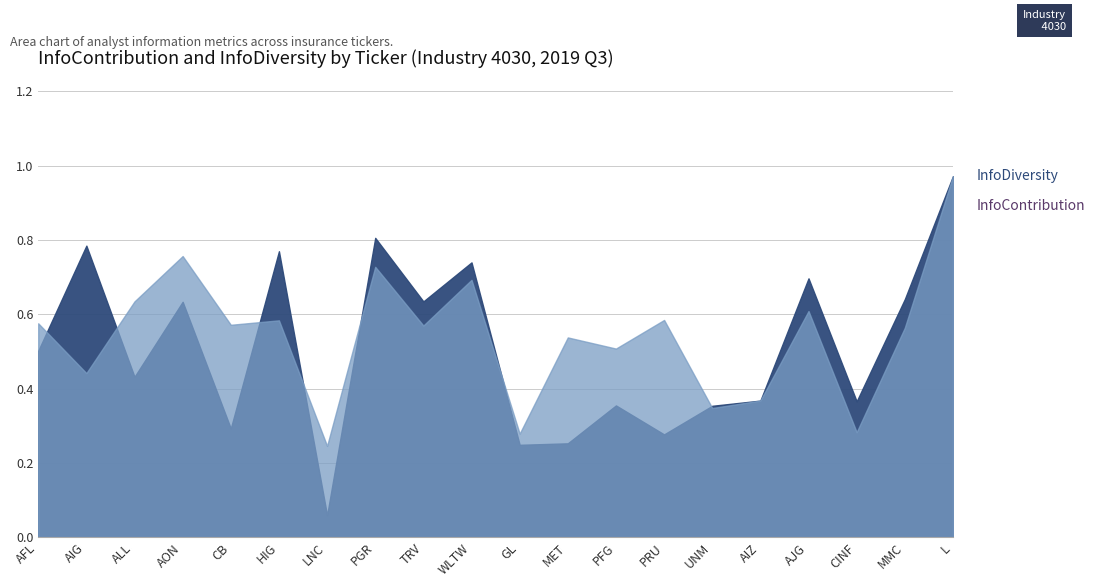

What is the value of the InfoDiversity point at the 10th from the left?

0.7